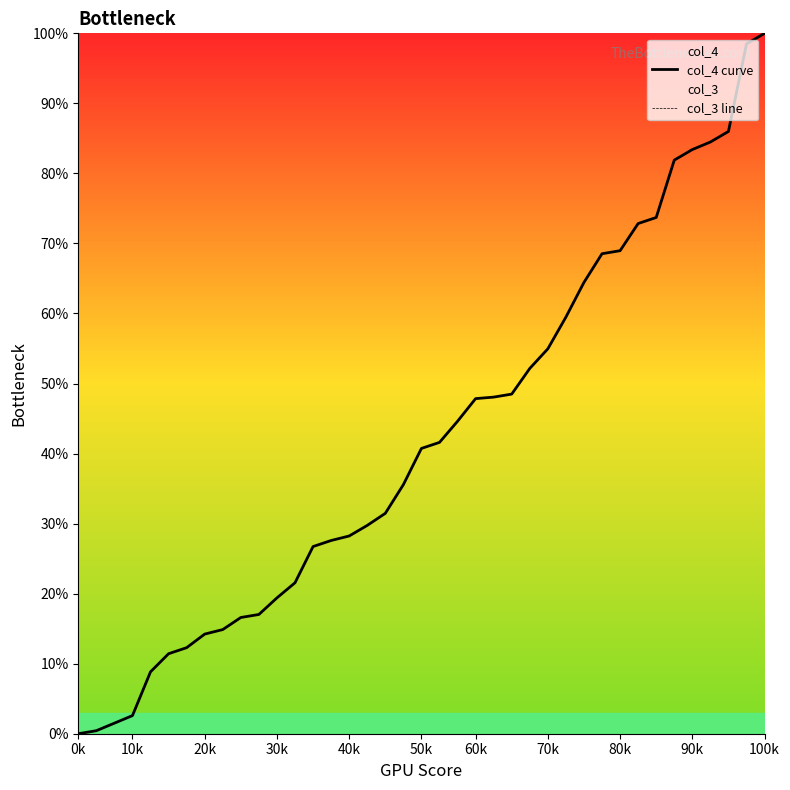

List the series in order of their peak value, lowest first.

col_3 line, col_4 curve